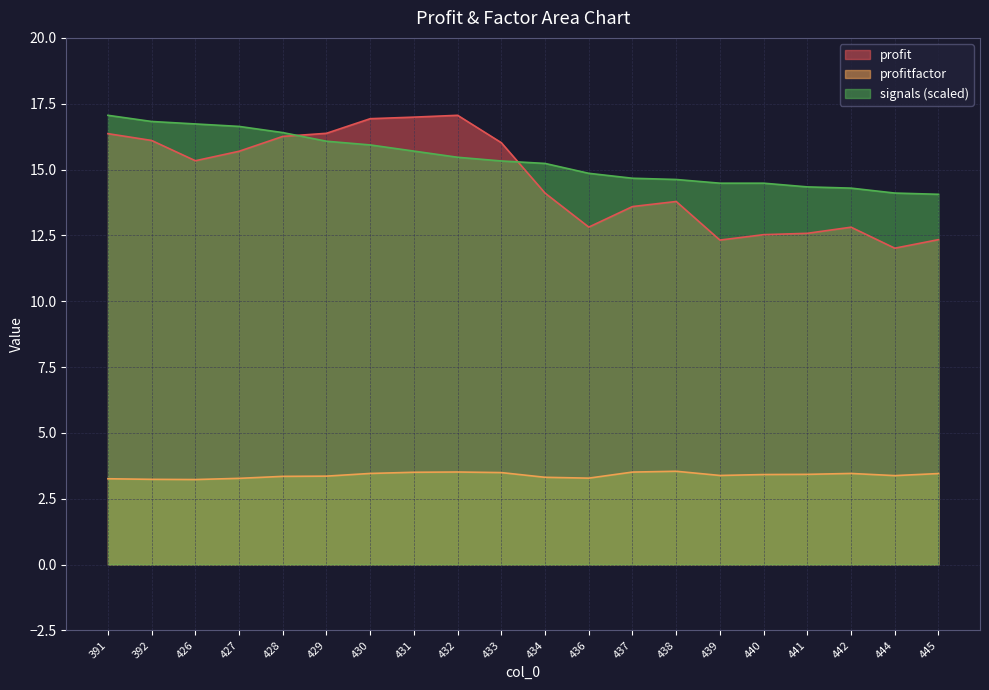

Does the chart display data point markers on the line(s)?

No